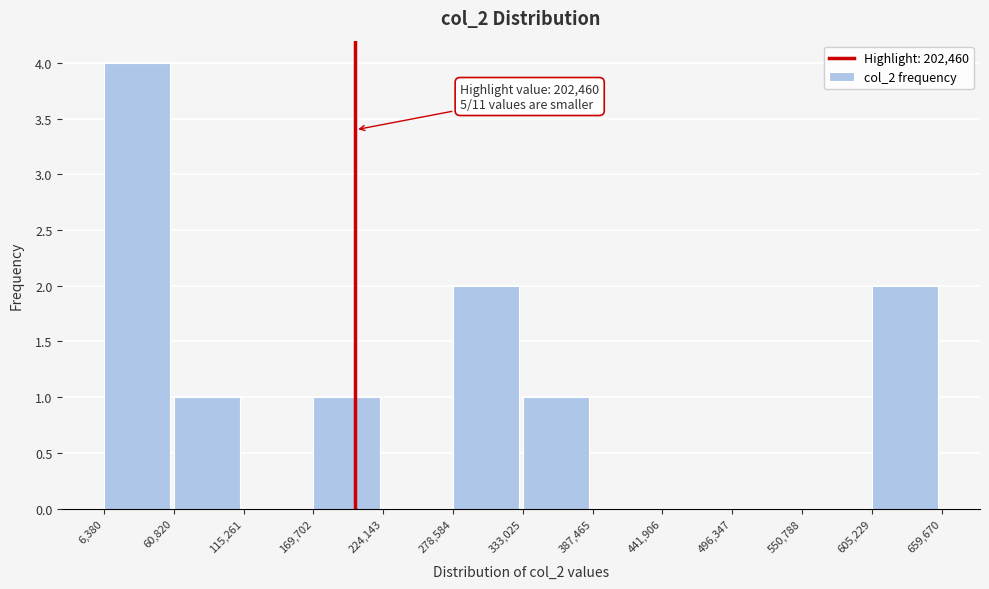

Over which range of the x-axis is the bar tallest?

6,380 to 60,820